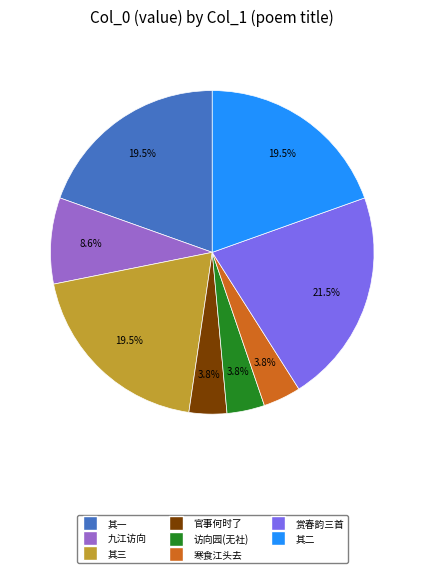

Does any single category account for the majority?

No